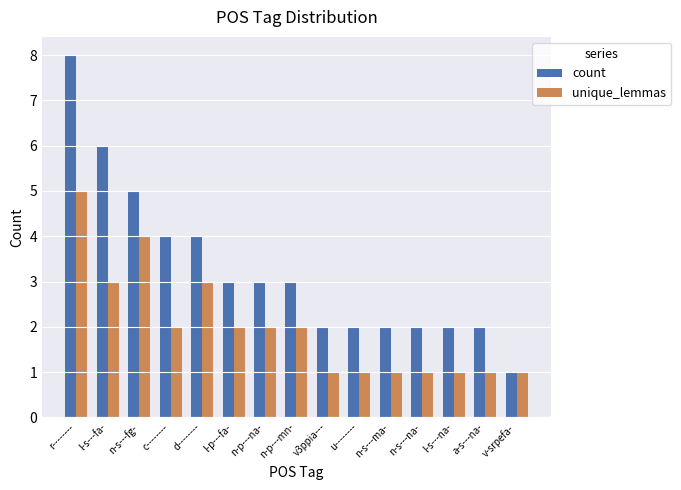

Are the bars horizontal?

No